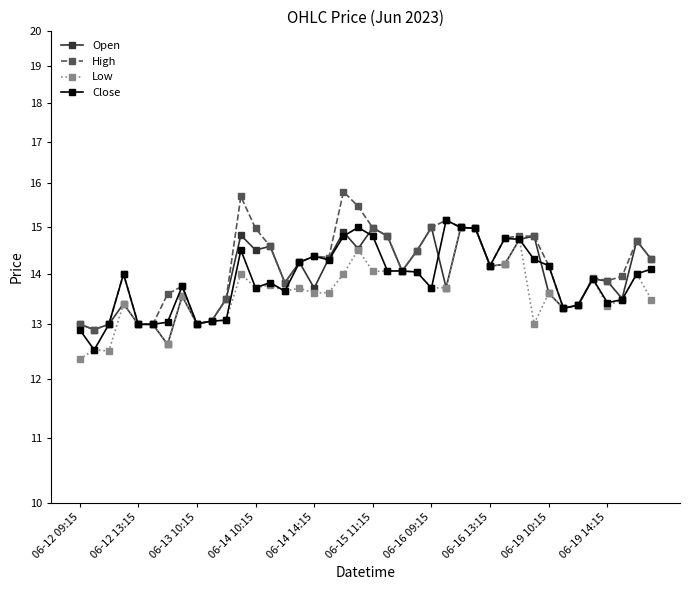

Count the number of categories in the chart.

40